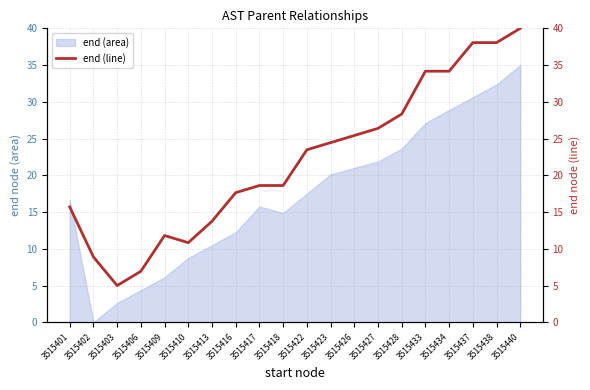

How many lines are shown in the chart?

1